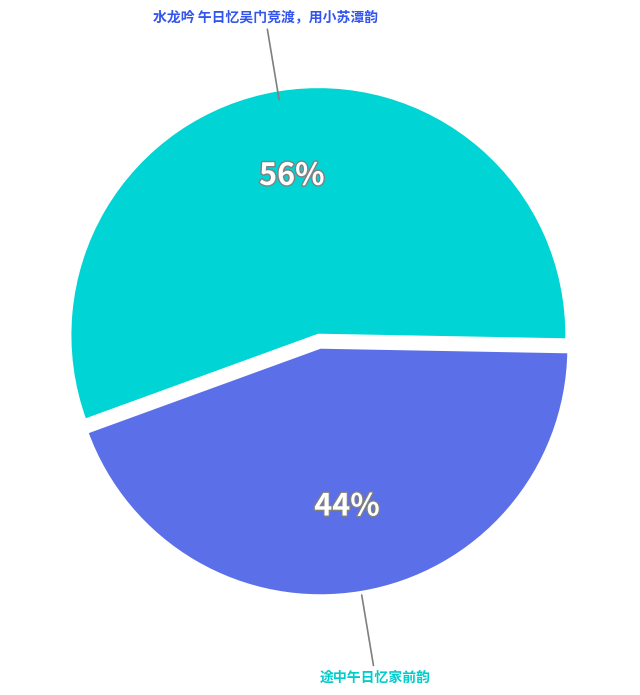

Which has a higher value, 途中午日忆家前韵 or 水龙吟 午日忆吴门竞渡，用小苏潭韵?

水龙吟 午日忆吴门竞渡，用小苏潭韵